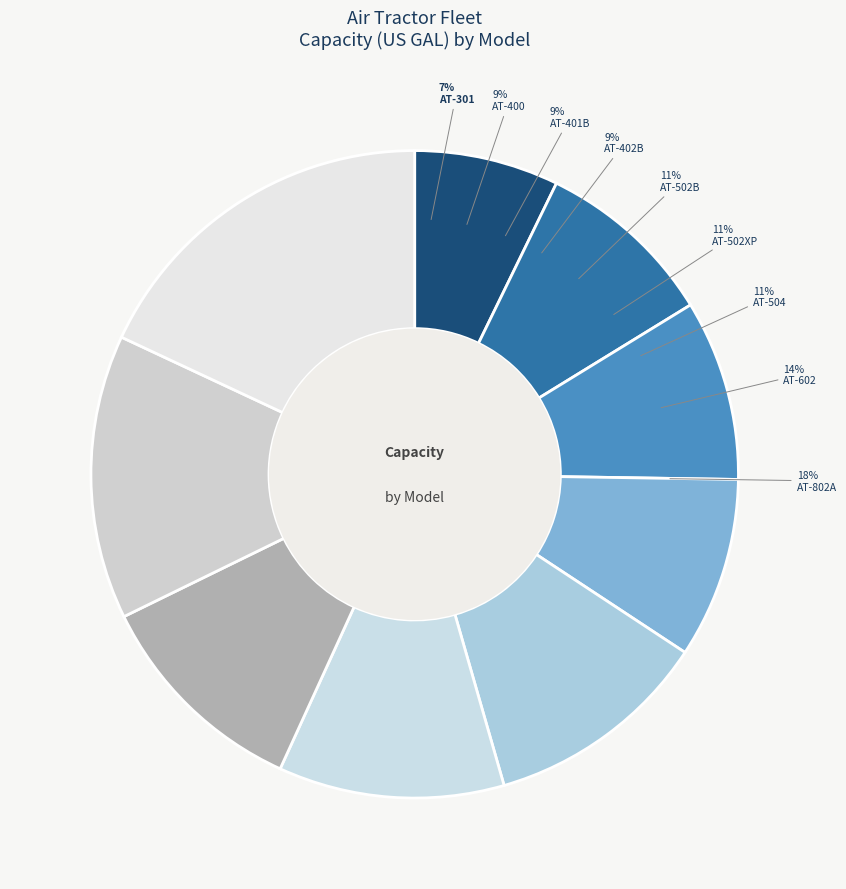

Rank the categories by value from highest to lowest.

AT-802A, AT-602, AT-502B, AT-502XP, AT-504, AT-400, AT-401B, AT-402B, AT-301